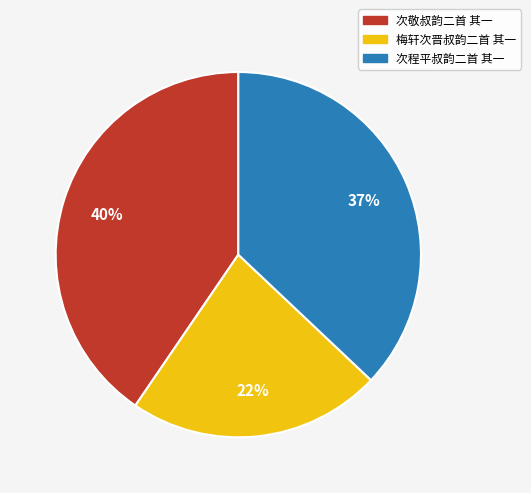

Rank the categories by value from lowest to highest.

梅轩次晋叔韵二首 其一, 次程平叔韵二首 其一, 次敬叔韵二首 其一